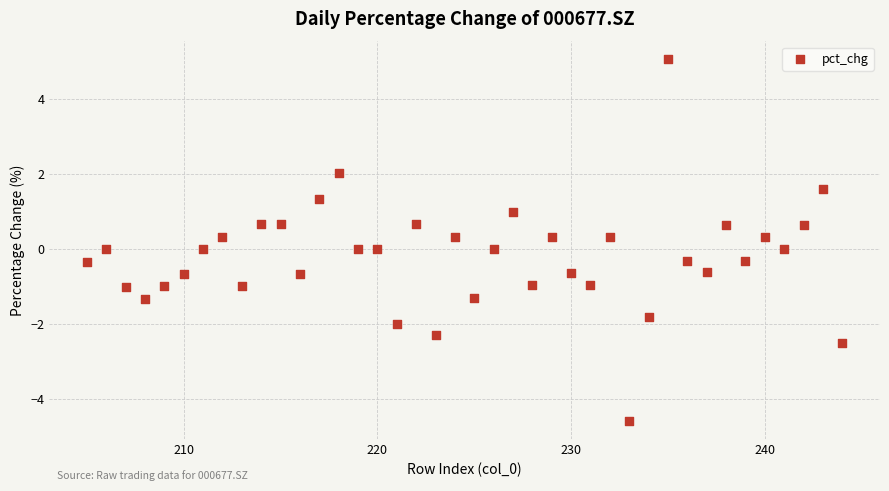

What is the range of Y values (max minus min)?

9.6